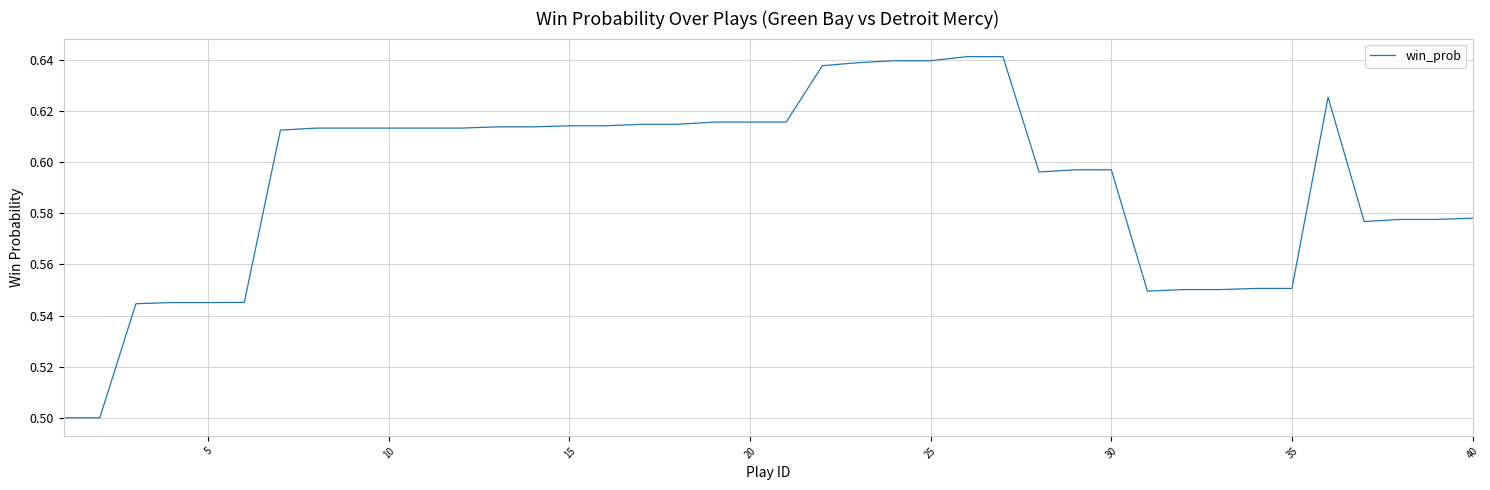

Is it true that the value at 10 is 0.9?

False